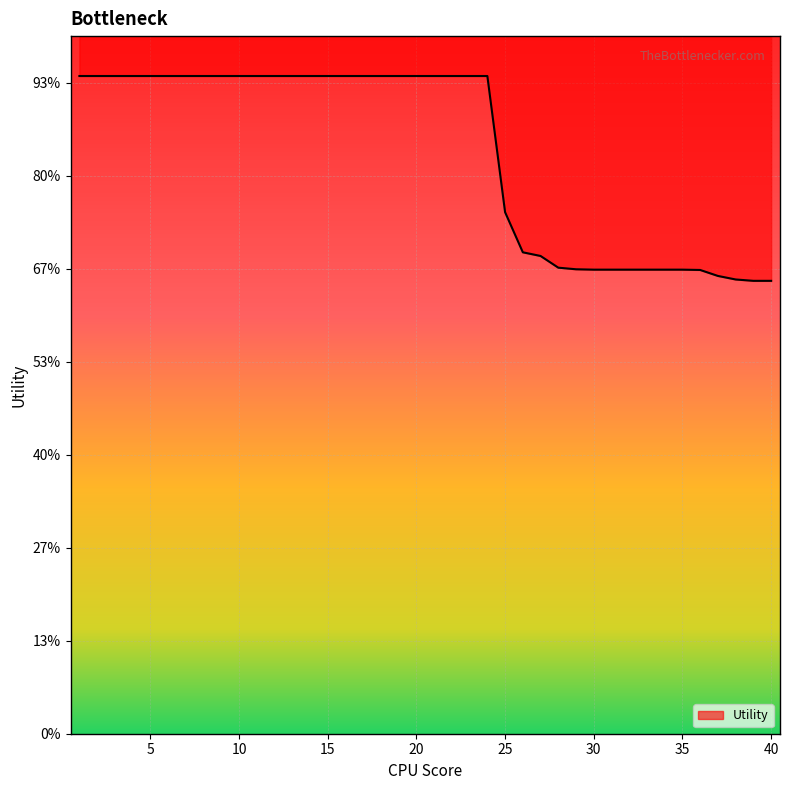

Reading left to right, what are all the values shown in this chart?

1=1.4	2=1.4	3=1.4	4=1.4	5=1.4	6=1.4	7=1.4	8=1.4	9=1.4	10=1.4	11=1.4	12=1.4	13=1.4	14=1.4	15=1.4	16=1.4	17=1.4	18=1.4	19=1.4	20=1.4	21=1.4	22=1.4	23=1.4	24=1.4	25=1.1	26=1.0	27=1.0	28=1.0	29=1.0	30=1.0	31=1.0	32=1.0	33=1.0	34=1.0	35=1.0	36=1.0	37=1.0	38=1.0	39=1.0	40=1.0